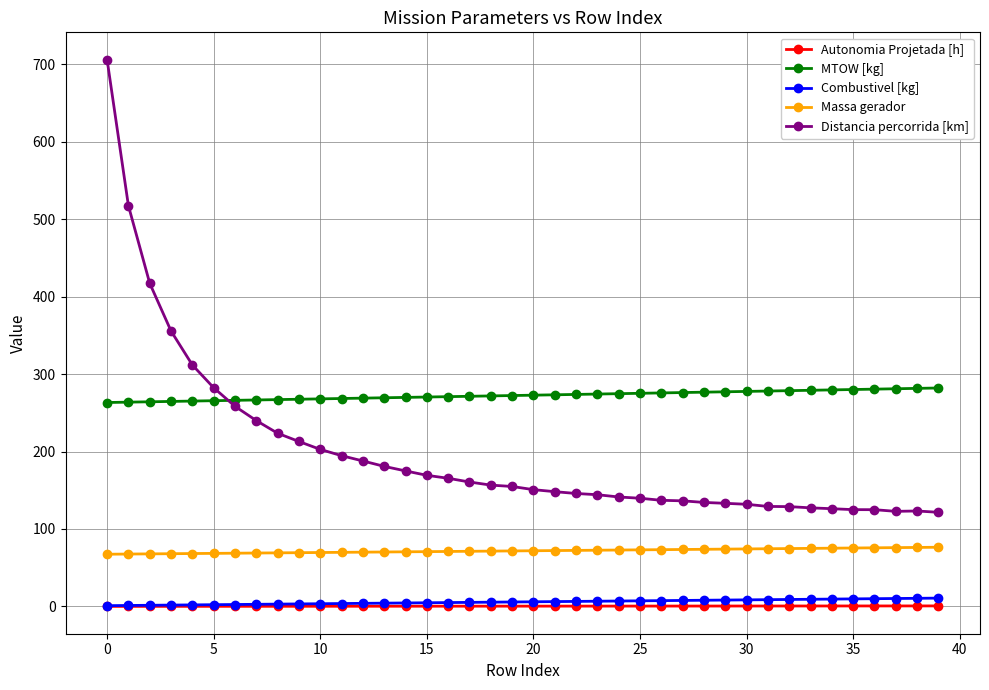

True or false: Combustivel [kg] and MTOW [kg] intersect in this chart.

False